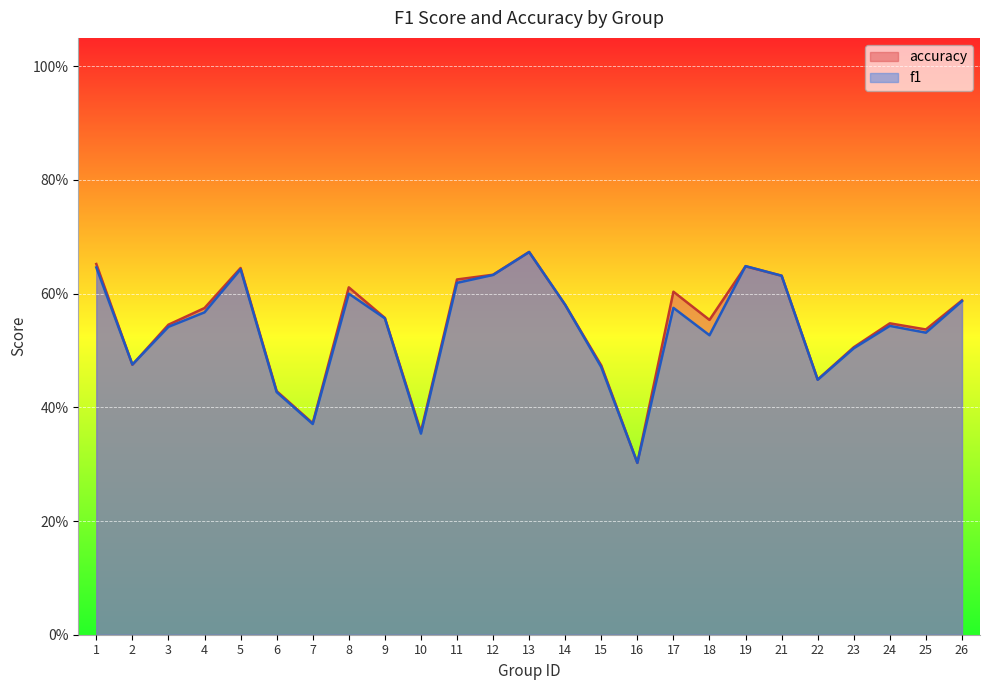

Which category has the lowest value across all series?

16